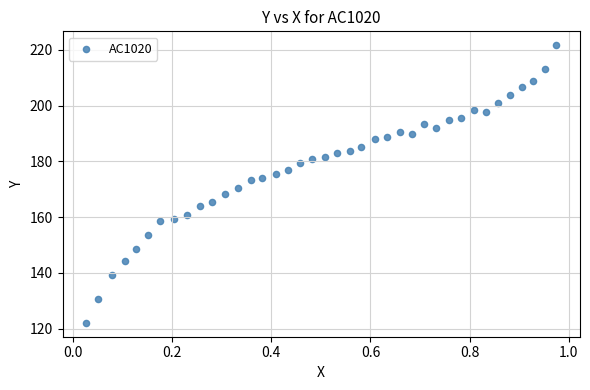

What is the range of Y values (max minus min)?

99.6